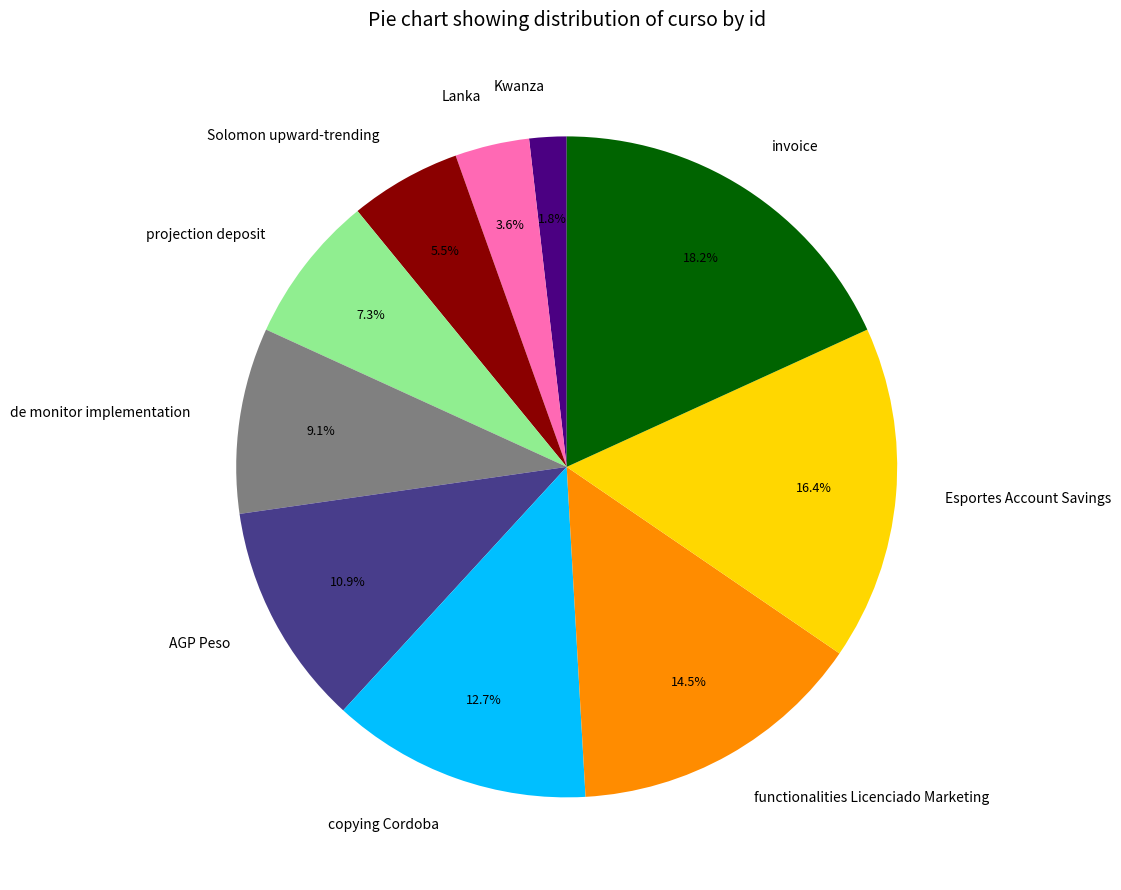

Count the number of slices in the pie.

10